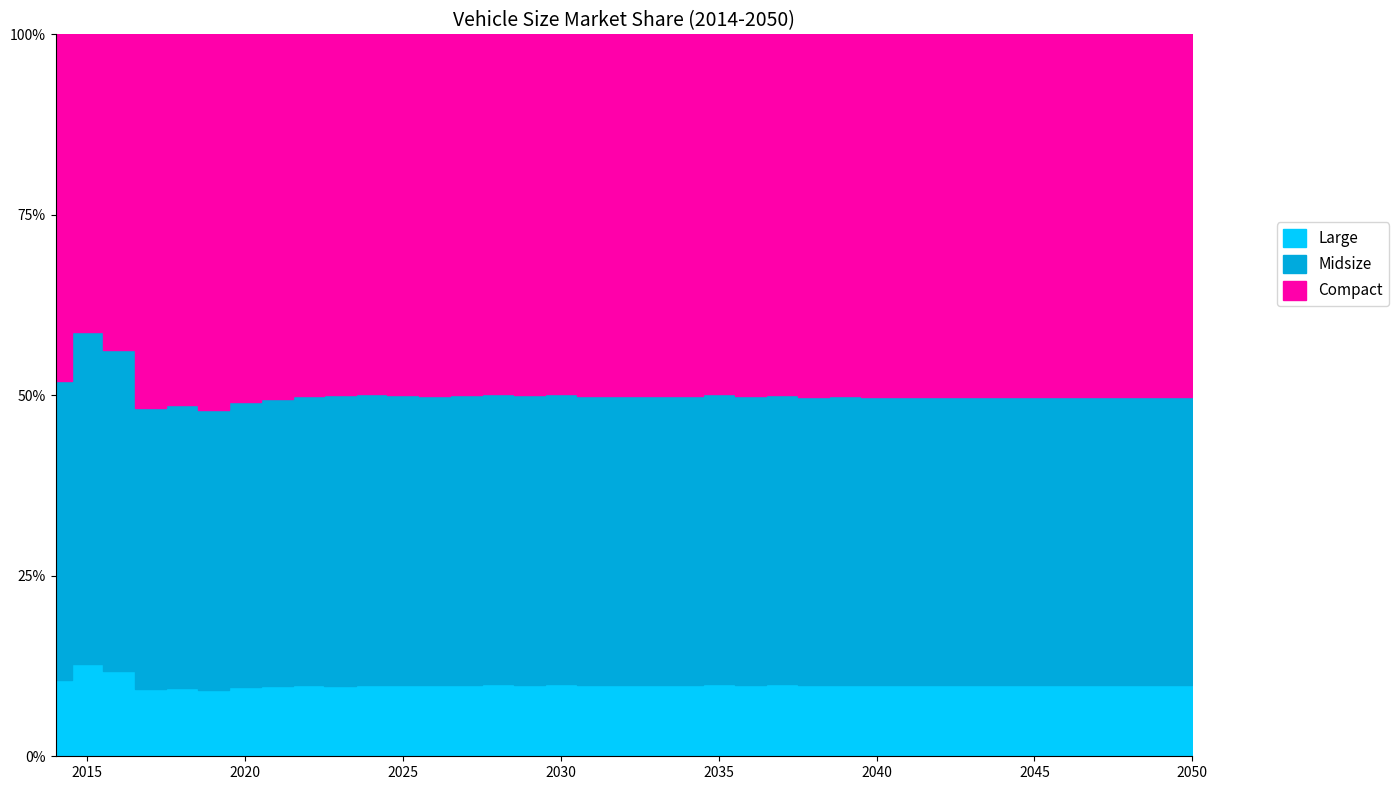

At how many categories does at least one series exceed 17?

37